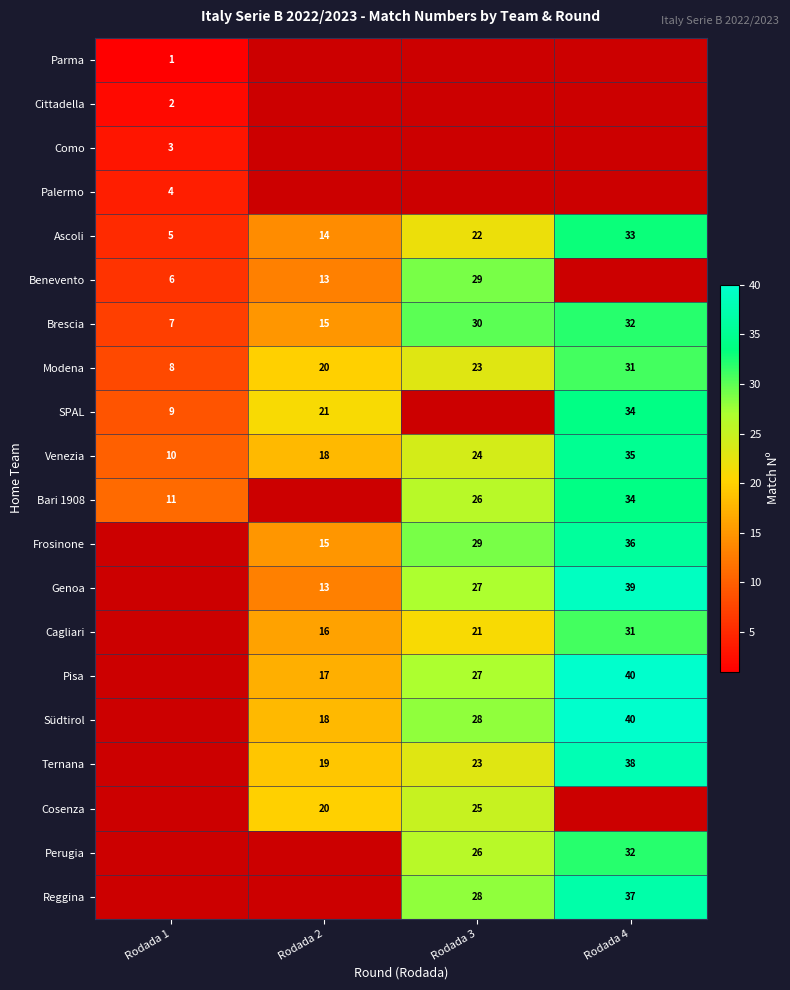

Read the Ascoli value at Rodada 3.

22